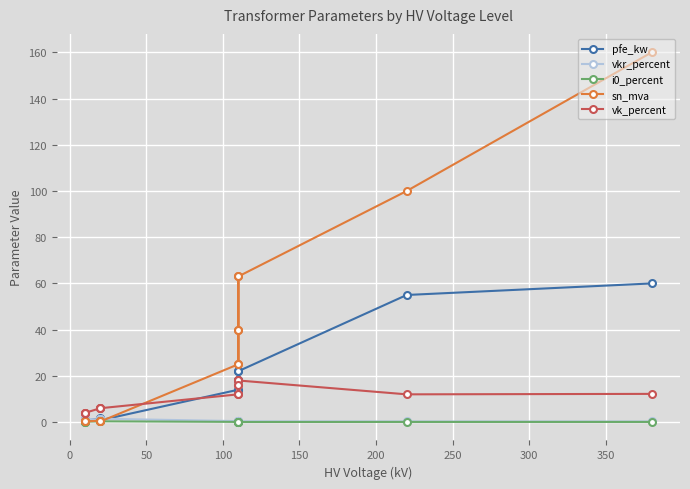

Count the number of categories in the chart.

14